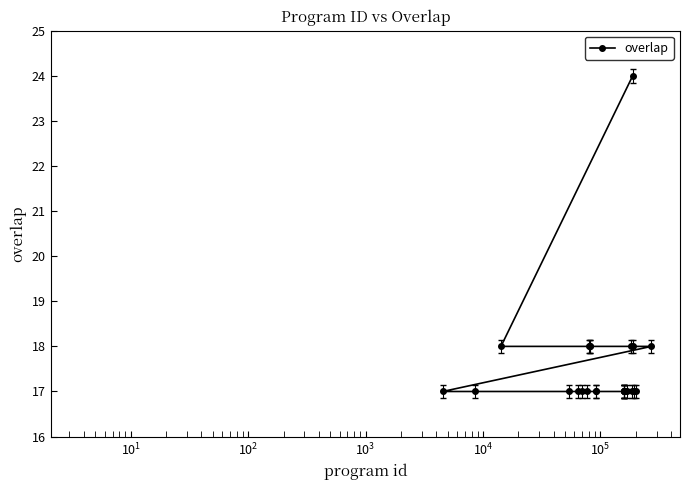

What is the value of the 15th point from the left?

17